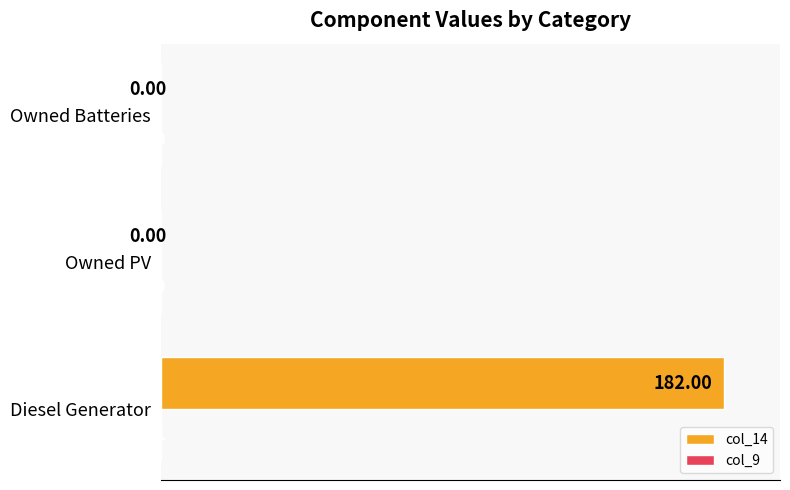

Which series has the largest total across all categories?

col_14